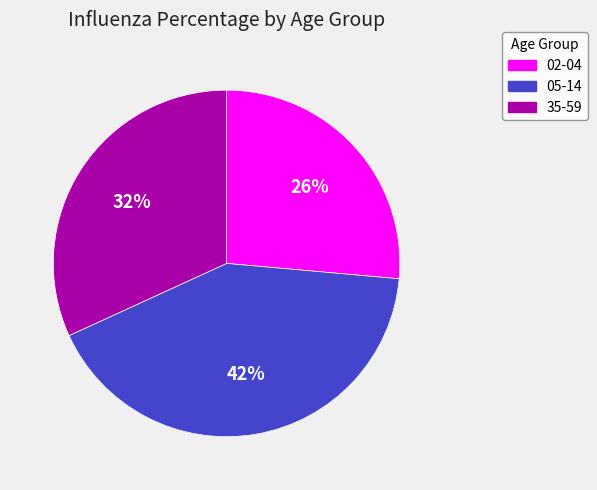

True or false: 02-04 accounts for 26% of the total.

True